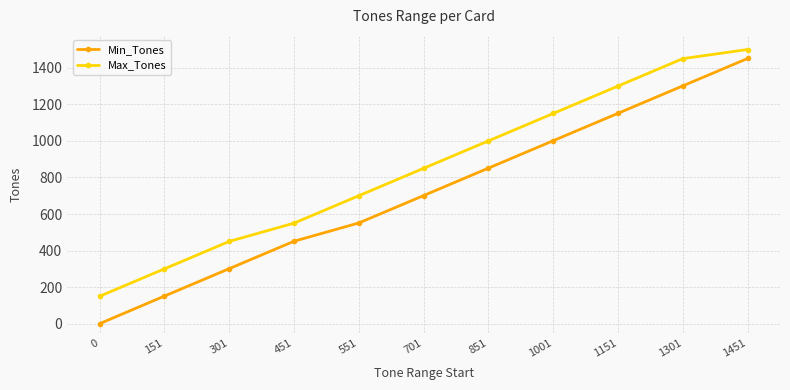

What is the total value across all series at 551?

1251